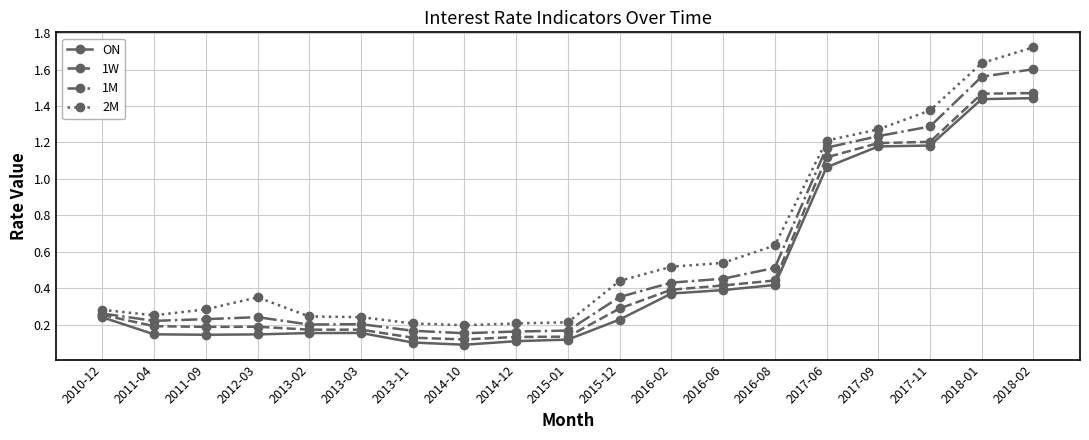

At which label does 1M reach its peak?

2018-02